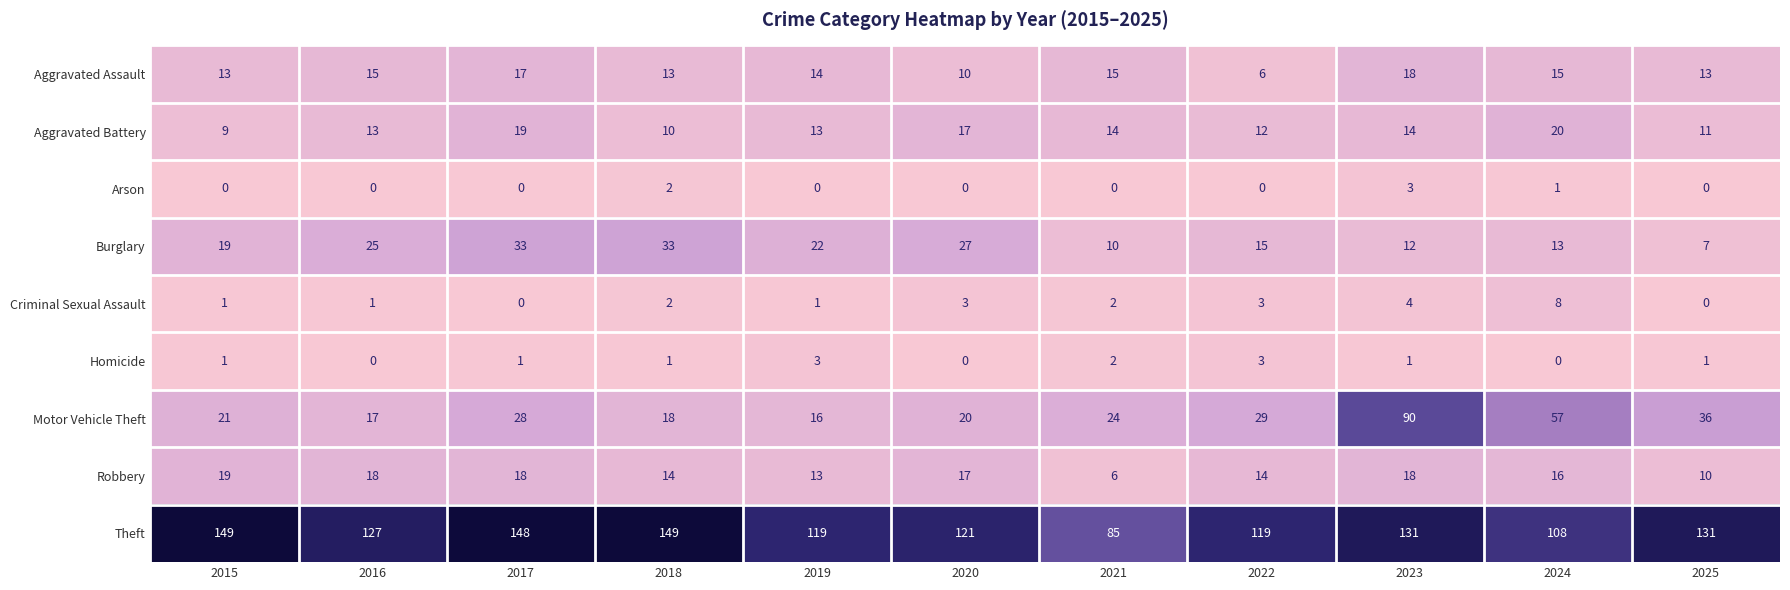

What is the sum of all Arson values?

6